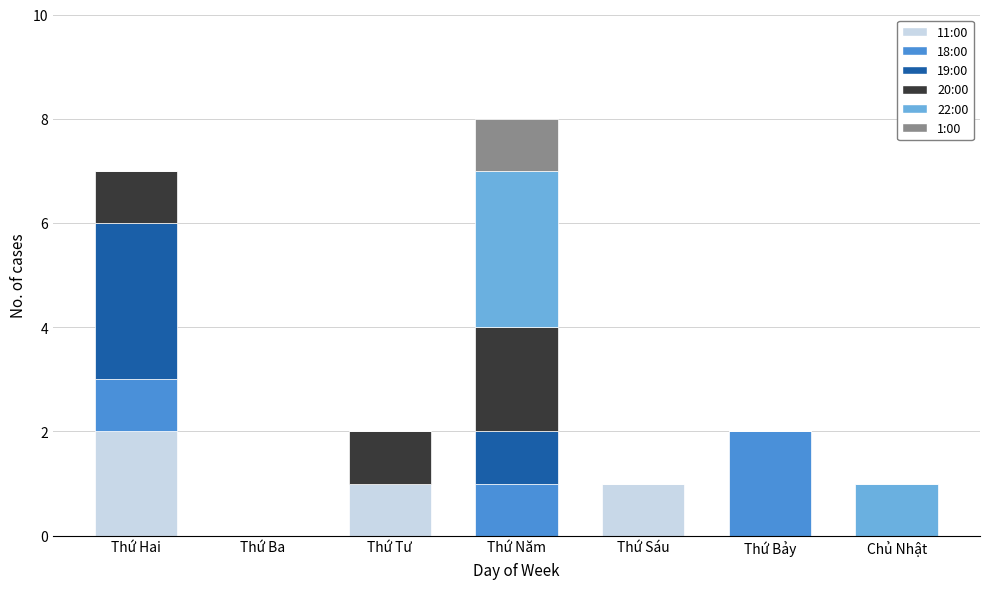

At how many categories does at least one series exceed 1?

3